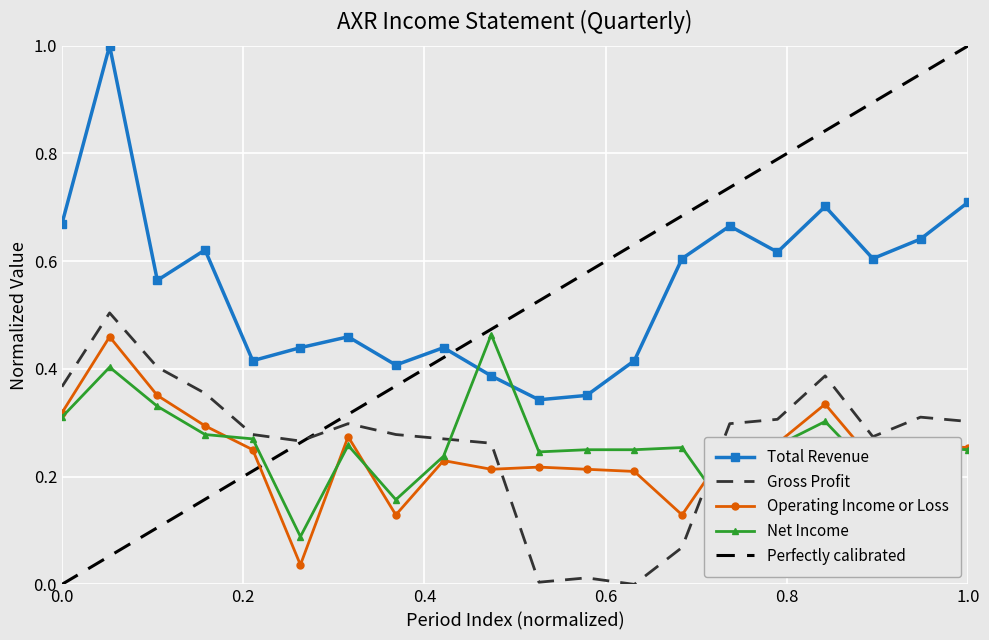

True or false: Operating Income or Loss and Gross Profit intersect in this chart.

True